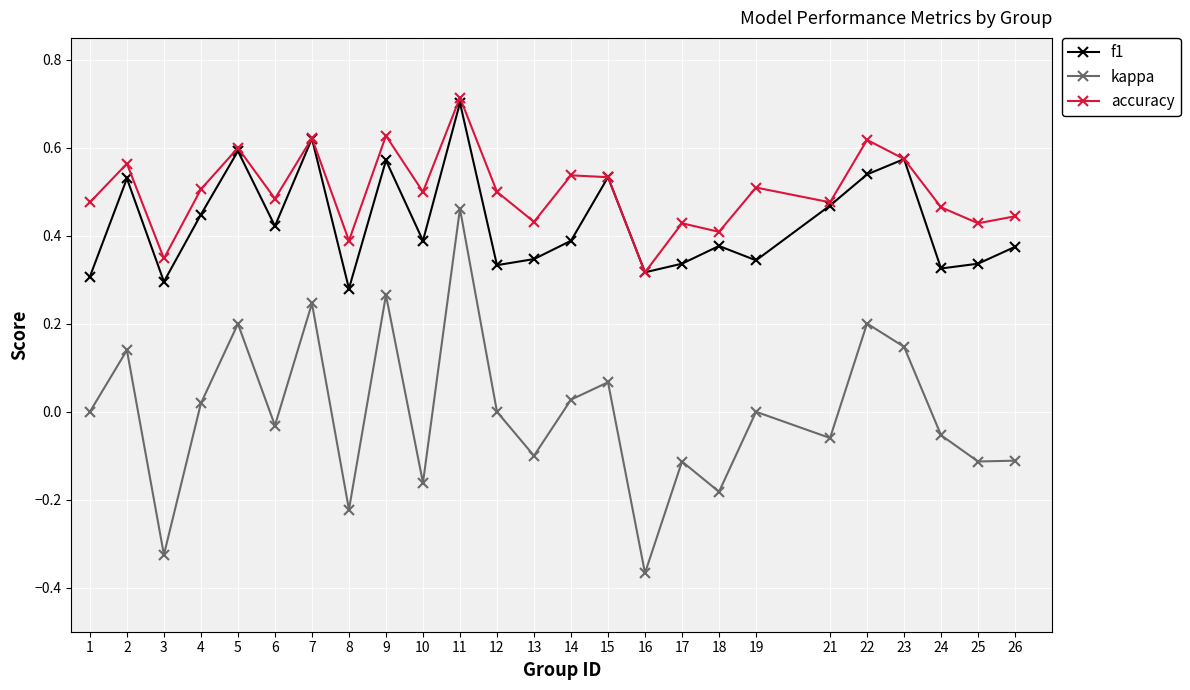

Is it true that accuracy equals 0.4 at 13?

True